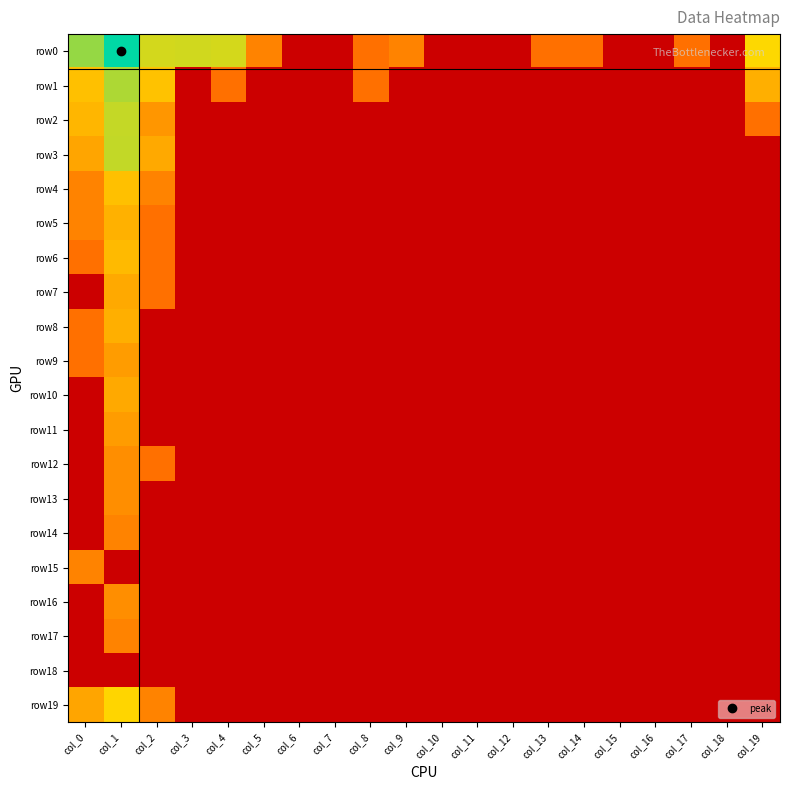

Reading left to right, list all the values displayed in this chart.

row0: col_0=254	col_1=3069	col_2=94	col_3=97	col_4=92	col_5=2	col_6=0	col_7=0	col_8=1	col_9=2	col_10=0	col_11=0	col_12=0	col_13=1	col_14=1	col_15=0	col_16=0	col_17=1	col_18=0	col_19=47
row1: col_0=19	col_1=175	col_2=20	col_3=0	col_4=1	col_5=0	col_6=0	col_7=0	col_8=1	col_9=0	col_10=0	col_11=0	col_12=0	col_13=0	col_14=0	col_15=0	col_16=0	col_17=0	col_18=0	col_19=10
row2: col_0=13	col_1=121	col_2=4	col_3=0	col_4=0	col_5=0	col_6=0	col_7=0	col_8=0	col_9=0	col_10=0	col_11=0	col_12=0	col_13=0	col_14=0	col_15=0	col_16=0	col_17=0	col_18=0	col_19=1
row3: col_0=7	col_1=123	col_2=8	col_3=0	col_4=0	col_5=0	col_6=0	col_7=0	col_8=0	col_9=0	col_10=0	col_11=0	col_12=0	col_13=0	col_14=0	col_15=0	col_16=0	col_17=0	col_18=0	col_19=0
row4: col_0=2	col_1=19	col_2=2	col_3=0	col_4=0	col_5=0	col_6=0	col_7=0	col_8=0	col_9=0	col_10=0	col_11=0	col_12=0	col_13=0	col_14=0	col_15=0	col_16=0	col_17=0	col_18=0	col_19=0
row5: col_0=2	col_1=11	col_2=1	col_3=0	col_4=0	col_5=0	col_6=0	col_7=0	col_8=0	col_9=0	col_10=0	col_11=0	col_12=0	col_13=0	col_14=0	col_15=0	col_16=0	col_17=0	col_18=0	col_19=0
row6: col_0=1	col_1=15	col_2=1	col_3=0	col_4=0	col_5=0	col_6=0	col_7=0	col_8=0	col_9=0	col_10=0	col_11=0	col_12=0	col_13=0	col_14=0	col_15=0	col_16=0	col_17=0	col_18=0	col_19=0
row7: col_0=0	col_1=8	col_2=1	col_3=0	col_4=0	col_5=0	col_6=0	col_7=0	col_8=0	col_9=0	col_10=0	col_11=0	col_12=0	col_13=0	col_14=0	col_15=0	col_16=0	col_17=0	col_18=0	col_19=0
row8: col_0=1	col_1=10	col_2=0	col_3=0	col_4=0	col_5=0	col_6=0	col_7=0	col_8=0	col_9=0	col_10=0	col_11=0	col_12=0	col_13=0	col_14=0	col_15=0	col_16=0	col_17=0	col_18=0	col_19=0
row9: col_0=1	col_1=5	col_2=0	col_3=0	col_4=0	col_5=0	col_6=0	col_7=0	col_8=0	col_9=0	col_10=0	col_11=0	col_12=0	col_13=0	col_14=0	col_15=0	col_16=0	col_17=0	col_18=0	col_19=0
row10: col_0=0	col_1=8	col_2=0	col_3=0	col_4=0	col_5=0	col_6=0	col_7=0	col_8=0	col_9=0	col_10=0	col_11=0	col_12=0	col_13=0	col_14=0	col_15=0	col_16=0	col_17=0	col_18=0	col_19=0
row11: col_0=0	col_1=5	col_2=0	col_3=0	col_4=0	col_5=0	col_6=0	col_7=0	col_8=0	col_9=0	col_10=0	col_11=0	col_12=0	col_13=0	col_14=0	col_15=0	col_16=0	col_17=0	col_18=0	col_19=0
row12: col_0=0	col_1=3	col_2=1	col_3=0	col_4=0	col_5=0	col_6=0	col_7=0	col_8=0	col_9=0	col_10=0	col_11=0	col_12=0	col_13=0	col_14=0	col_15=0	col_16=0	col_17=0	col_18=0	col_19=0
row13: col_0=0	col_1=3	col_2=0	col_3=0	col_4=0	col_5=0	col_6=0	col_7=0	col_8=0	col_9=0	col_10=0	col_11=0	col_12=0	col_13=0	col_14=0	col_15=0	col_16=0	col_17=0	col_18=0	col_19=0
row14: col_0=0	col_1=2	col_2=0	col_3=0	col_4=0	col_5=0	col_6=0	col_7=0	col_8=0	col_9=0	col_10=0	col_11=0	col_12=0	col_13=0	col_14=0	col_15=0	col_16=0	col_17=0	col_18=0	col_19=0
row15: col_0=2	col_1=0	col_2=0	col_3=0	col_4=0	col_5=0	col_6=0	col_7=0	col_8=0	col_9=0	col_10=0	col_11=0	col_12=0	col_13=0	col_14=0	col_15=0	col_16=0	col_17=0	col_18=0	col_19=0
row16: col_0=0	col_1=3	col_2=0	col_3=0	col_4=0	col_5=0	col_6=0	col_7=0	col_8=0	col_9=0	col_10=0	col_11=0	col_12=0	col_13=0	col_14=0	col_15=0	col_16=0	col_17=0	col_18=0	col_19=0
row17: col_0=0	col_1=2	col_2=0	col_3=0	col_4=0	col_5=0	col_6=0	col_7=0	col_8=0	col_9=0	col_10=0	col_11=0	col_12=0	col_13=0	col_14=0	col_15=0	col_16=0	col_17=0	col_18=0	col_19=0
row18: col_0=0	col_1=0	col_2=0	col_3=0	col_4=0	col_5=0	col_6=0	col_7=0	col_8=0	col_9=0	col_10=0	col_11=0	col_12=0	col_13=0	col_14=0	col_15=0	col_16=0	col_17=0	col_18=0	col_19=0
row19: col_0=7	col_1=40	col_2=2	col_3=0	col_4=0	col_5=0	col_6=0	col_7=0	col_8=0	col_9=0	col_10=0	col_11=0	col_12=0	col_13=0	col_14=0	col_15=0	col_16=0	col_17=0	col_18=0	col_19=0